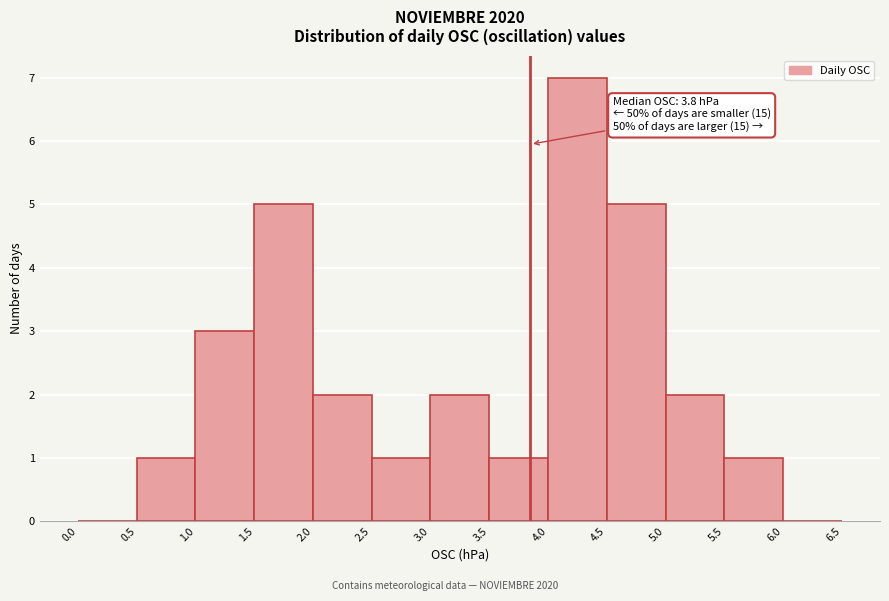

Which range on the x-axis has the tallest bar?

4.0 to 4.5